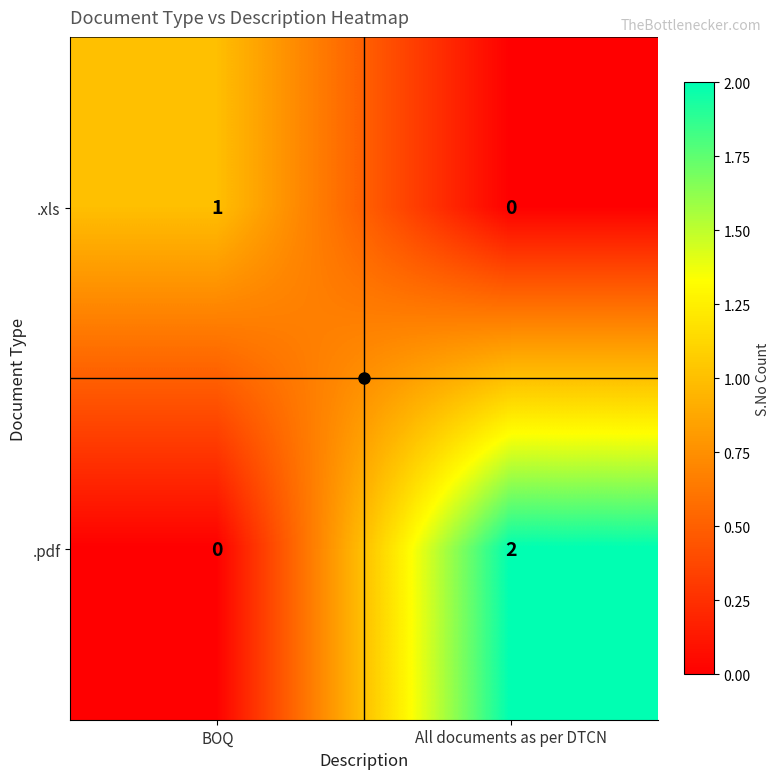

At which category is the sum across all series the highest?

All documents as per DTCN